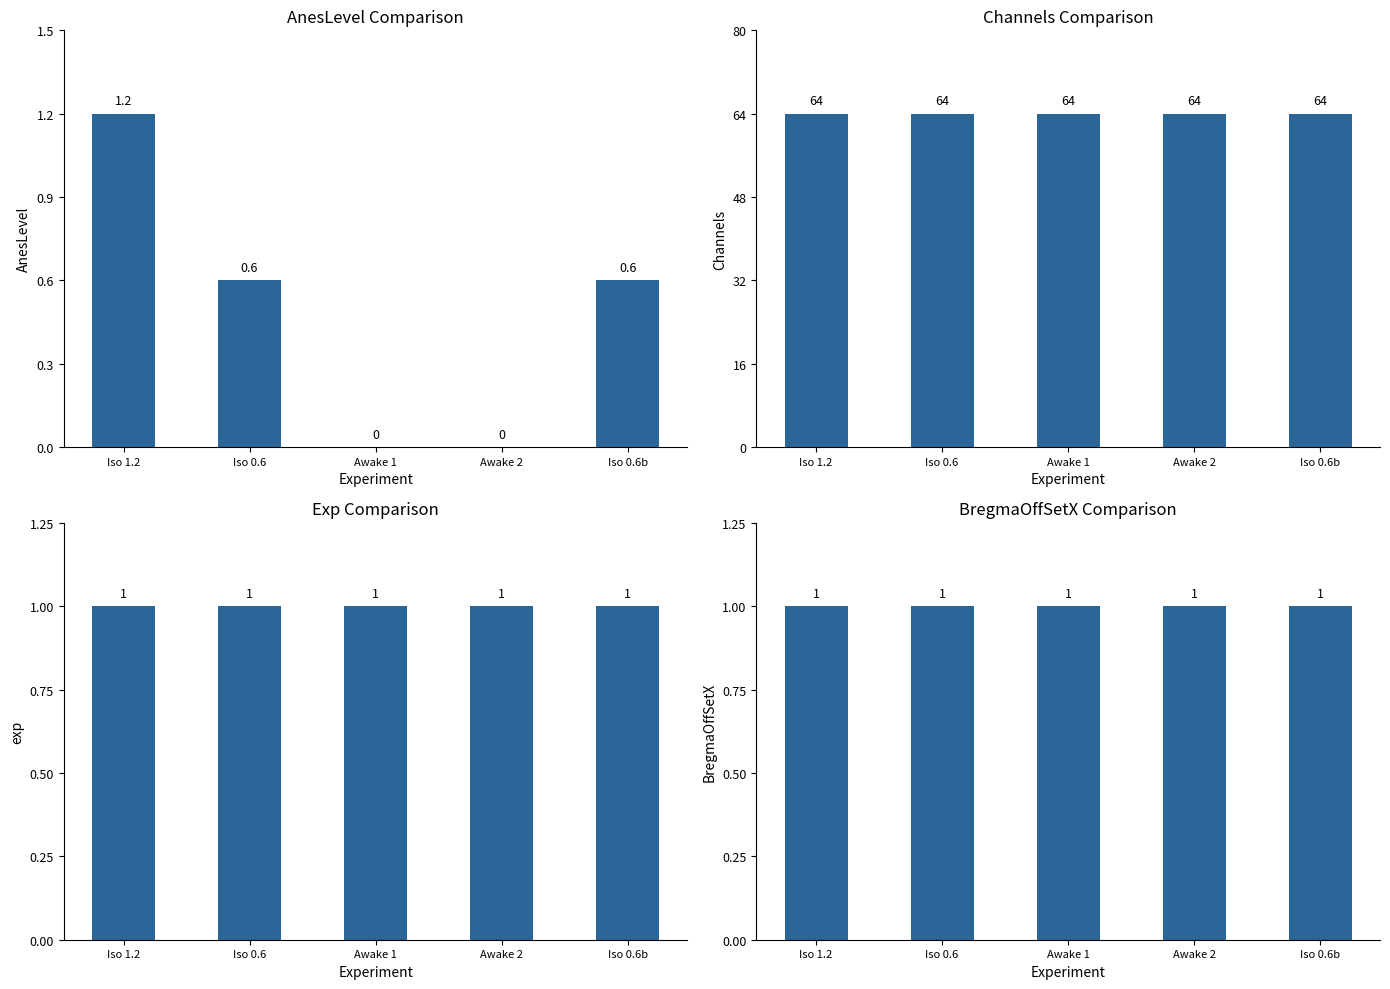

Read the exp value at Awake 2.

1.0